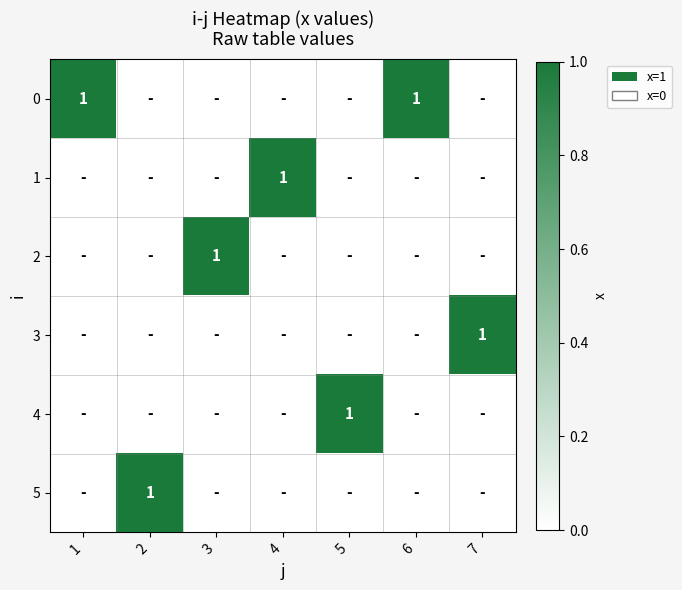

True or false: 5 has a value of 1 at 2.

True